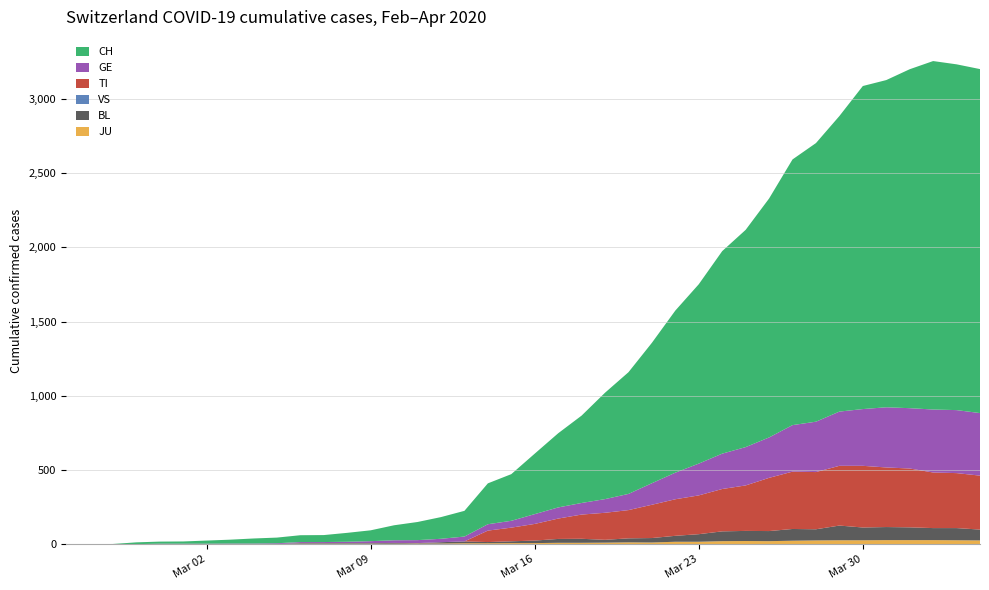

Reading left to right, list all the values displayed in this chart.

JU: 0=0	1=0	2=0	3=0	4=1	5=1	6=1	7=1	8=1	9=2	10=5	11=5	12=5	13=5	14=5	15=6	16=6	17=8	18=8	19=9	20=9	21=11	22=11	23=12	24=14	25=13	26=18	27=18	28=22	29=23	30=22	31=25	32=27	33=28	34=28	35=29	36=29	37=29	38=28	39=27
BL: 0=0	1=0	2=0	3=0	4=1	5=1	6=1	7=1	8=1	9=1	10=4	11=4	12=4	13=4	14=5	15=3	16=9	17=12	18=8	19=12	20=17	21=26	22=27	23=19	24=27	25=30	26=40	27=51	28=66	29=68	30=68	31=79	32=75	33=99	34=86	35=88	36=86	37=81	38=82	39=73
TI: 0=0	1=0	2=0	3=0	4=0	5=0	6=0	7=0	8=0	9=0	10=0	11=0	12=0	13=0	14=0	15=0	16=0	17=0	18=77	19=92	20=112	21=137	22=163	23=182	24=190	25=224	26=246	27=261	28=285	29=306	30=358	31=386	32=385	33=402	34=415	35=401	36=396	37=374	38=370	39=363
VS: 0=0	1=0	2=0	3=0	4=0	5=0	6=0	7=0	8=0	9=0	10=0	11=0	12=0	13=0	14=0	15=0	16=0	17=0	18=0	19=0	20=0	21=0	22=0	23=0	24=0	25=0	26=0	27=0	28=0	29=0	30=0	31=0	32=0	33=0	34=0	35=0	36=0	37=0	38=0	39=0
GE: 0=0	1=1	2=1	3=2	4=3	5=3	6=3	7=4	8=4	9=5	10=7	11=7	12=9	13=13	14=18	15=20	16=23	17=33	18=43	19=46	20=66	21=75	22=78	23=92	24=109	25=145	26=179	27=214	28=238	29=258	30=272	31=313	32=339	33=365	34=382	35=405	36=406	37=424	38=424	39=421
CH: 0=0	1=1	2=2	3=12	4=14	5=15	6=21	7=26	8=34	9=38	10=46	11=47	12=60	13=73	14=101	15=122	16=146	17=173	18=275	19=314	20=407	21=499	22=588	23=716	24=819	25=945	26=1091	27=1207	28=1363	29=1462	30=1608	31=1788	32=1875	33=1989	34=2174	35=2202	36=2281	37=2345	38=2327	39=2315